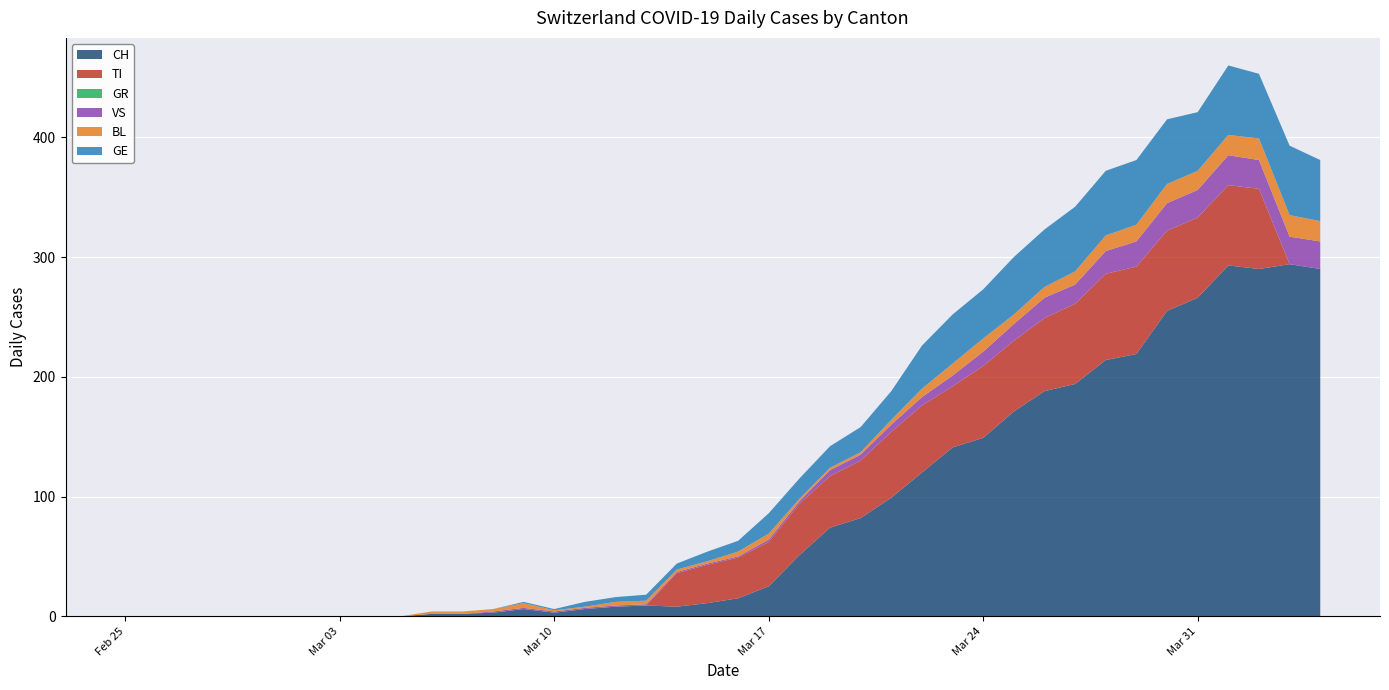

Reading left to right, extract all data points from this chart.

CH: 0	0	0	0	0	0	0	0	0	0	2	2	3	6	3	6	8	9	8	11	15	25	51	74	82	99	120	141	149	171	188	194	214	219	255	266	293	290	294	290
TI: 0	0	0	0	0	0	0	0	0	0	0	0	0	0	0	0	0	0	28	32	34	37	43	43	48	55	56	51	60	59	61	67	72	73	67	67	67	67	0	0
GR: 0	0	0	0	0	0	0	0	0	0	0	0	0	0	0	0	0	0	0	0	0	0	0	0	0	0	0	0	0	0	0	0	0	0	0	0	0	0	0	0
VS: 0	0	0	0	0	0	0	0	0	0	0	0	1	1	1	1	1	1	1	1	1	2	2	5	5	6	7	9	12	14	17	16	19	21	23	23	25	24	23	23
BL: 0	0	0	0	0	0	0	0	0	0	2	2	2	4	1	1	3	3	2	2	4	5	2	2	2	4	7	10	11	8	9	11	13	14	16	16	17	18	18	17
GE: 0	0	0	0	0	0	0	0	0	0	0	0	0	1	1	4	4	5	5	8	9	17	17	18	21	24	36	41	41	48	48	54	54	54	54	49	58	54	58	51